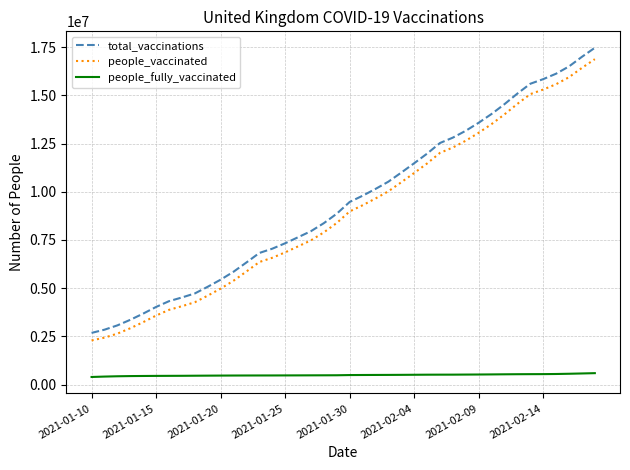

Which series has the widest spread of values?

total_vaccinations